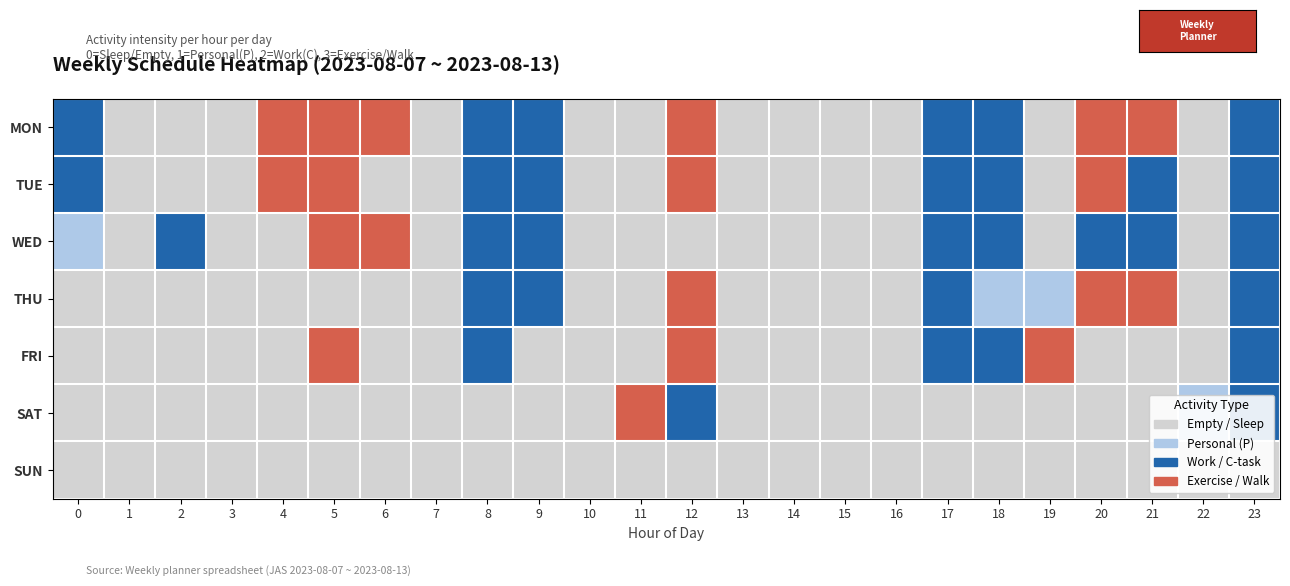

How many categories are shown in the chart?

24